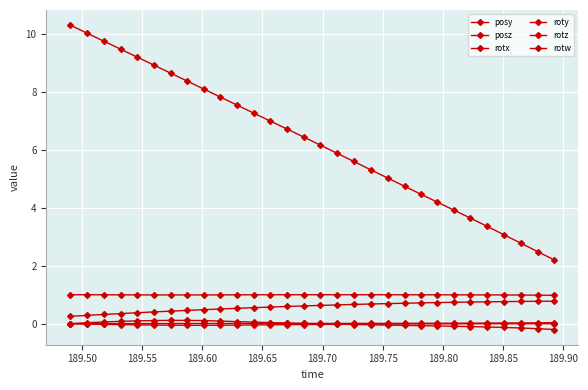

How many series are shown in this chart?

6